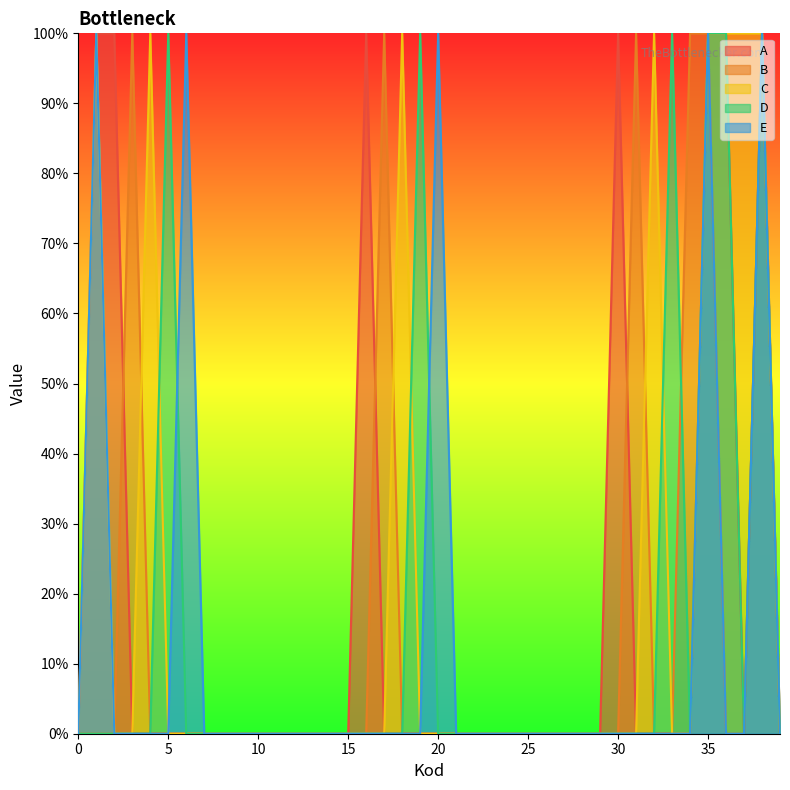

At which category does the chart reach its peak across all series?

1